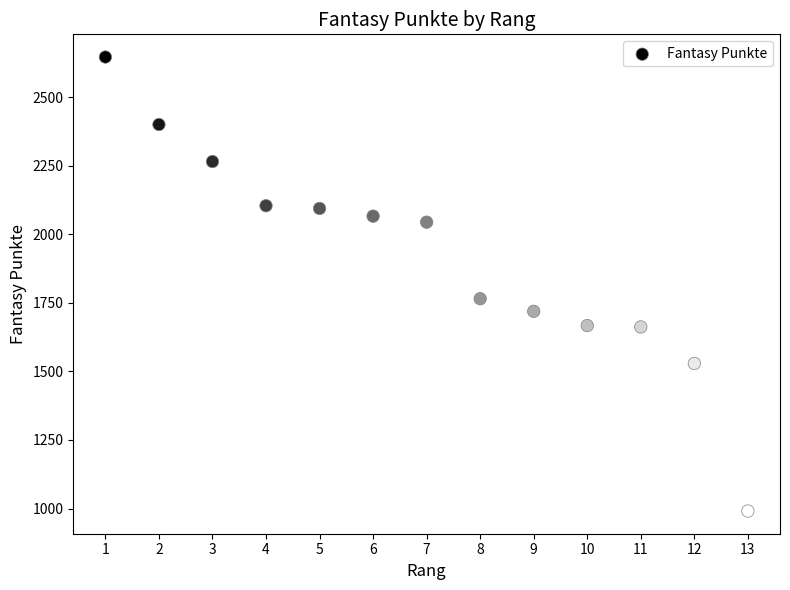

What is the range of X values (max minus min)?

12